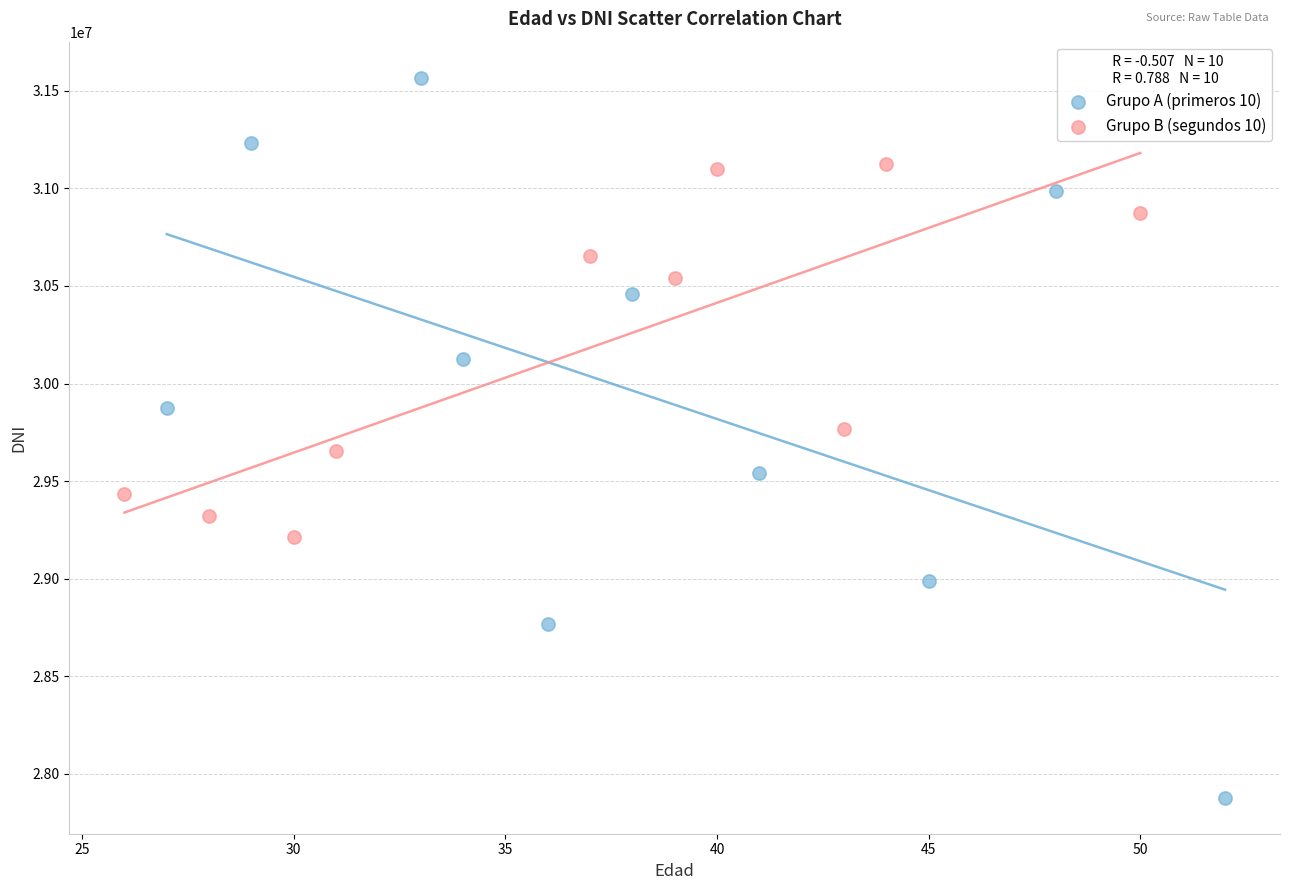

Which series contains the lowest Y value?

Grupo A (primeros 10)